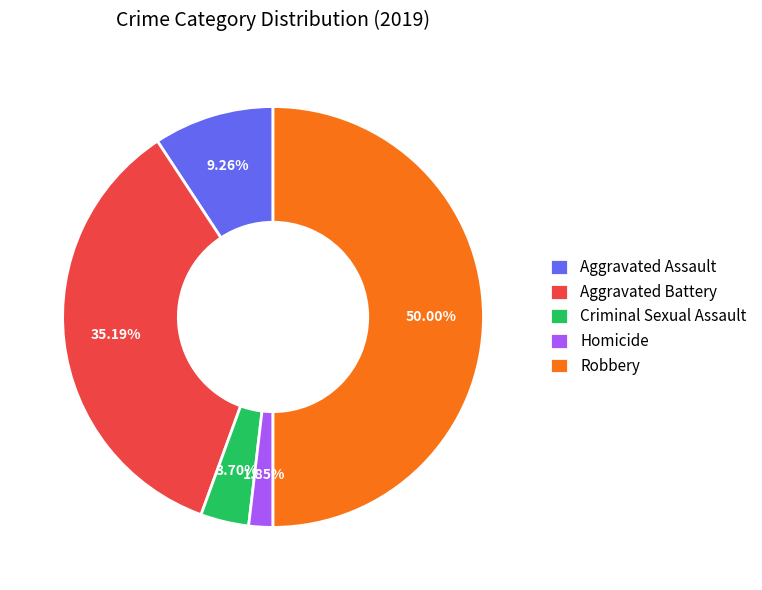

Is it true that Homicide is 2% of the pie?

True